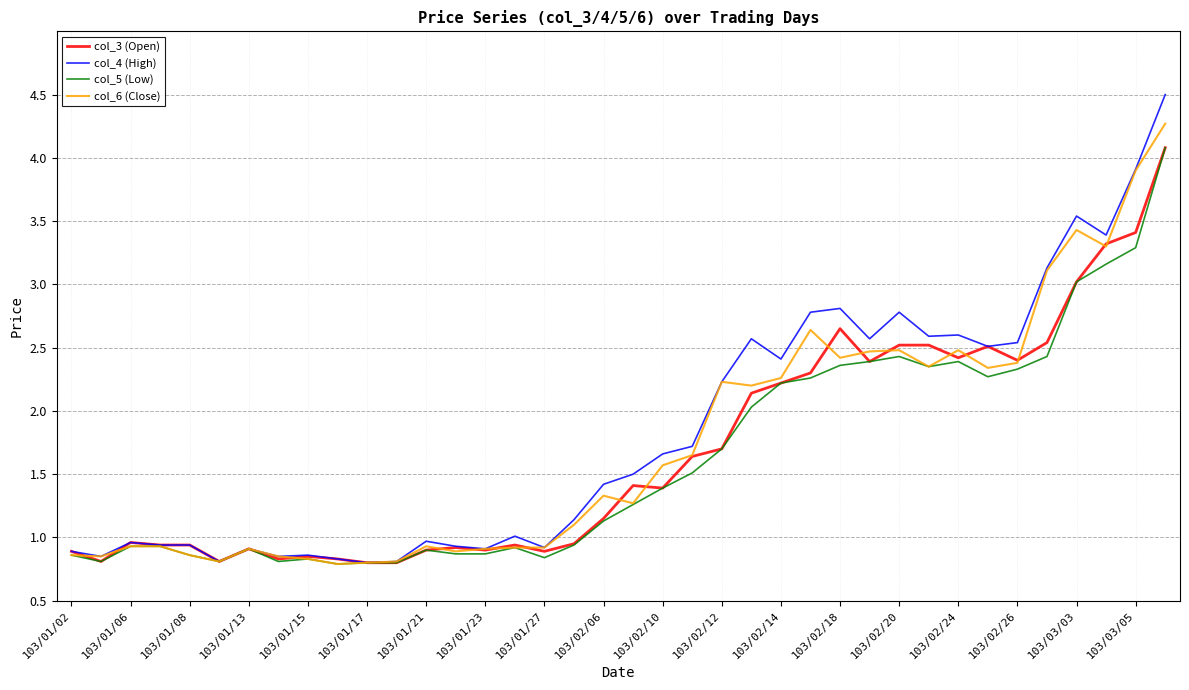

Which series has the widest spread of values?

col_4 (High)